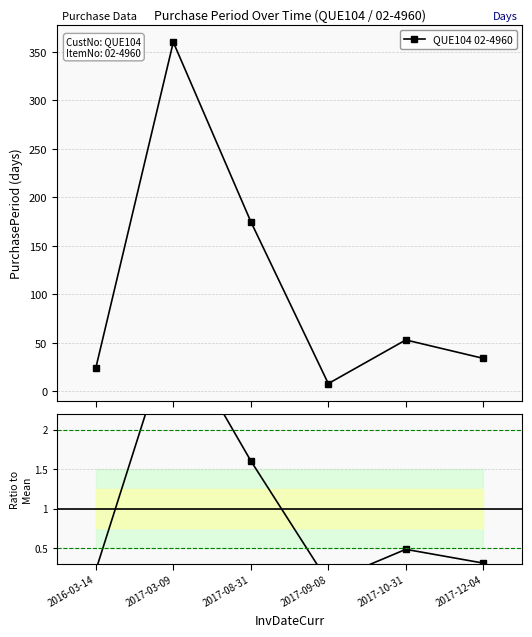

How many interior local peaks does the QUE104 02-4960 series have?

2